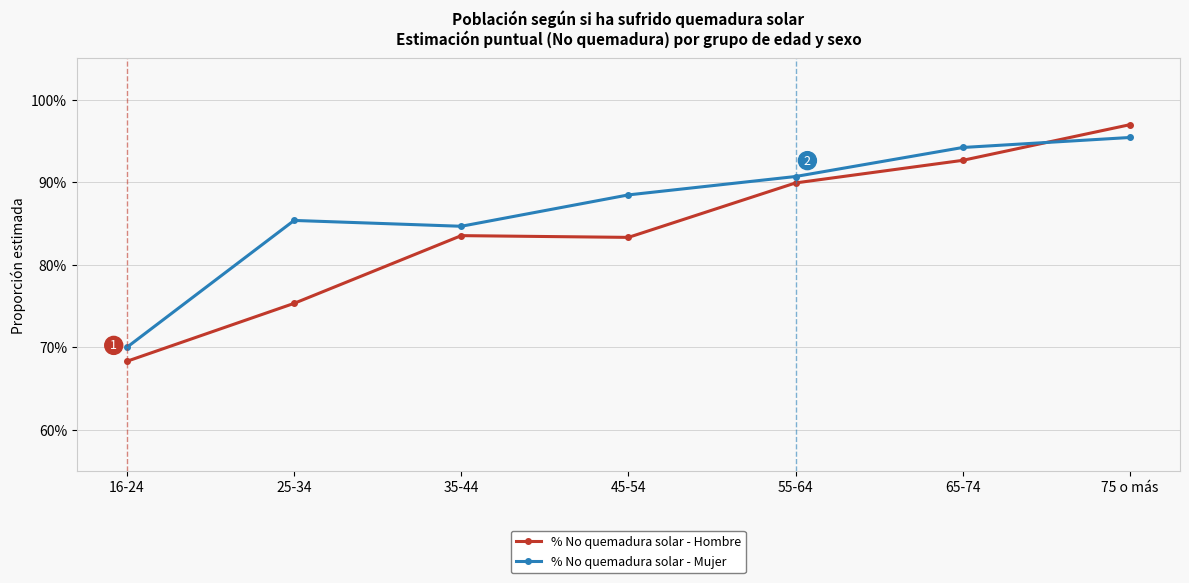

Does the chart display data point markers on the line(s)?

Yes